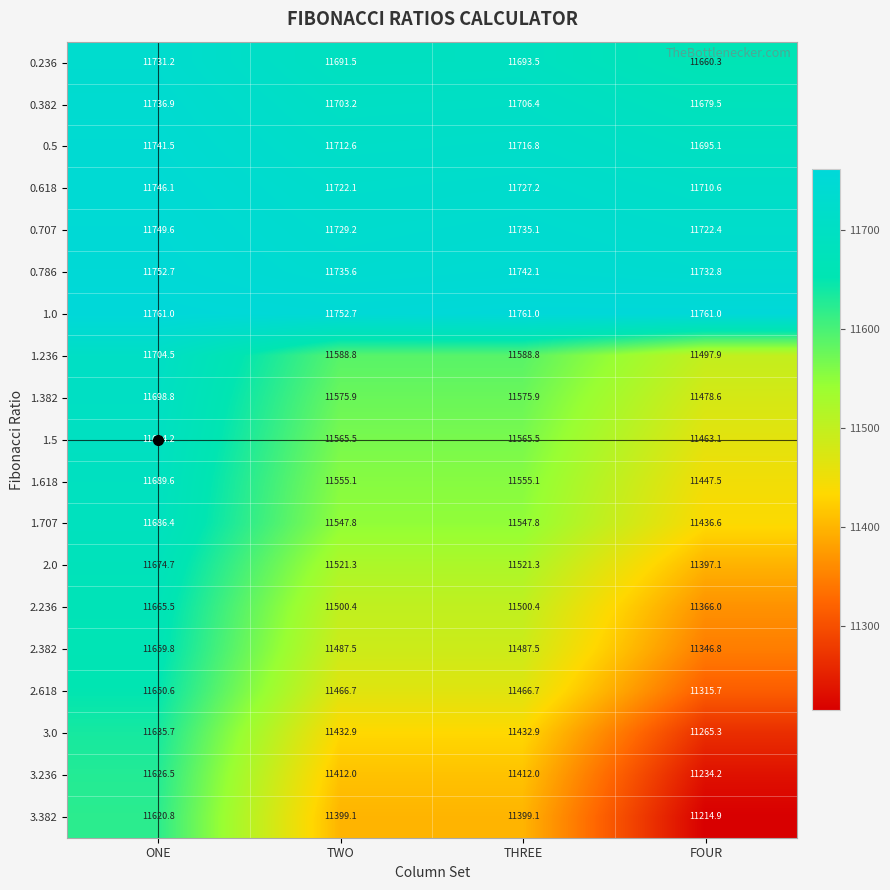

How many data points does each series have?

4